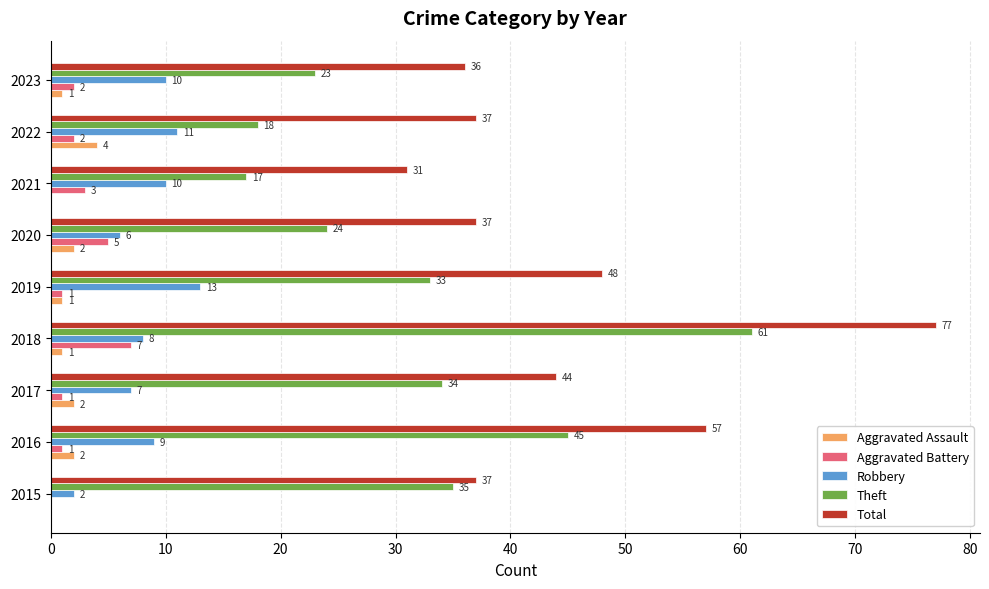

The value of Total at 2023 is 36. True or false?

True